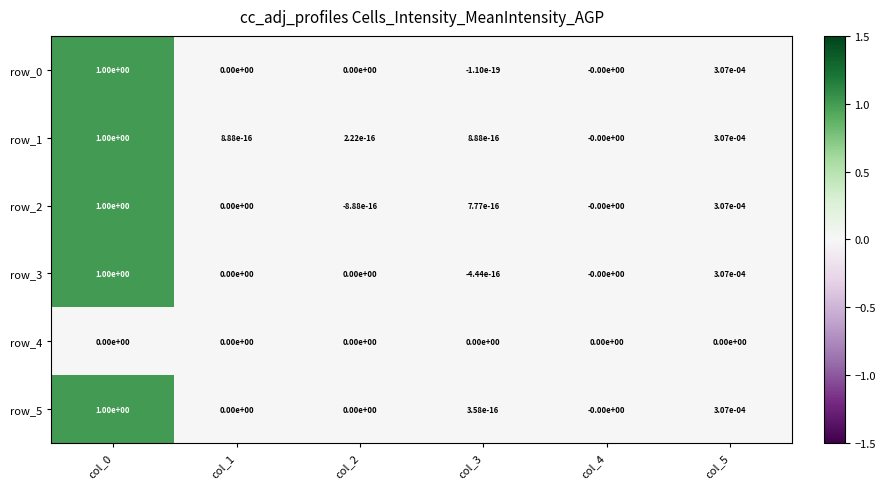

True or false: row_5 has a value of -0.5 at col_2.

False